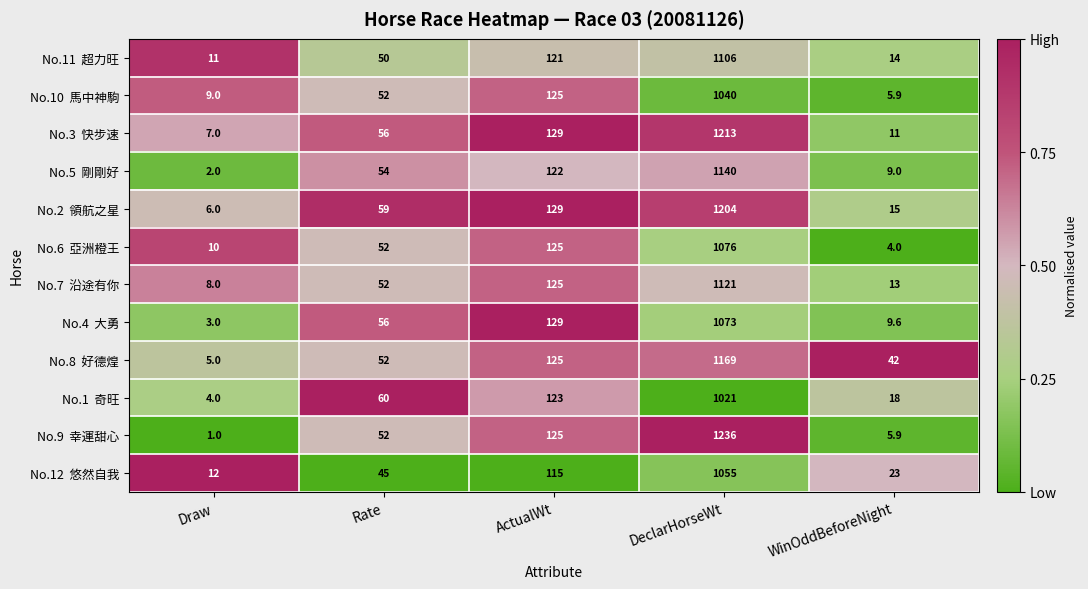

What is the total value across all series at Rate?

640.0